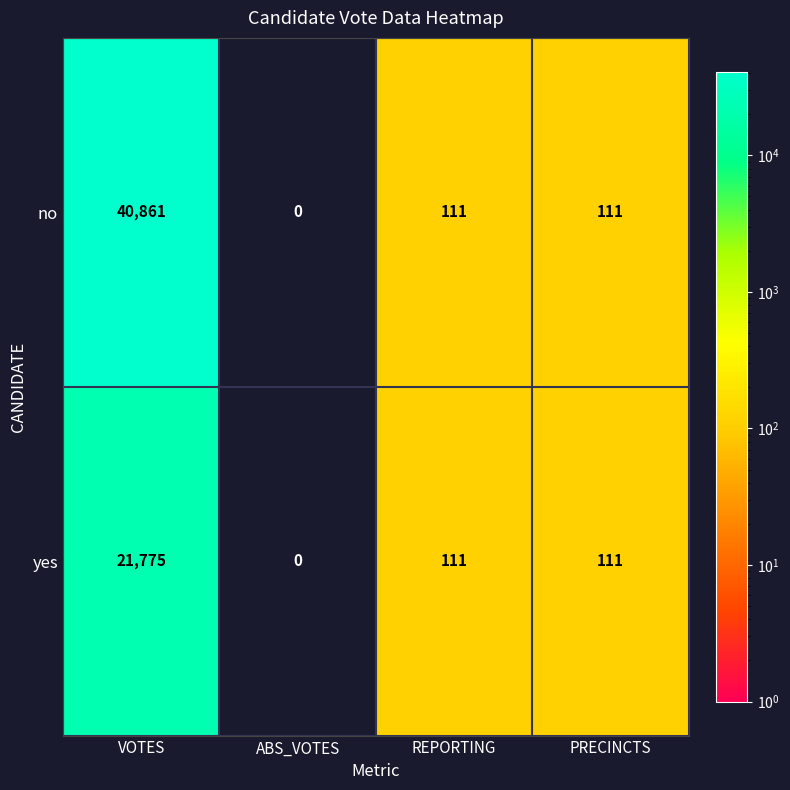

How many categories are shown in the chart?

4